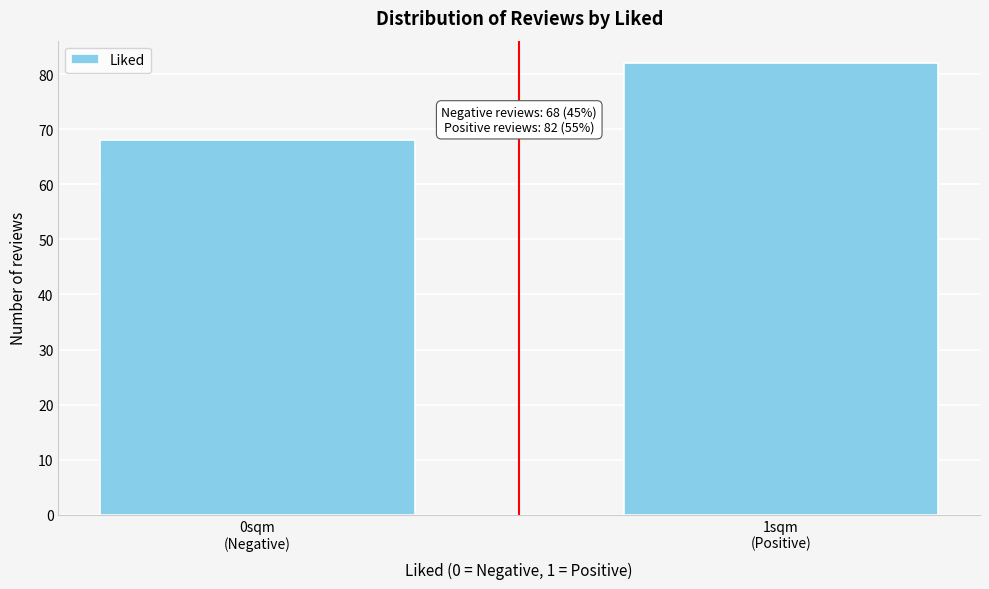

Reading left to right, list all the values displayed in this chart.

68	82